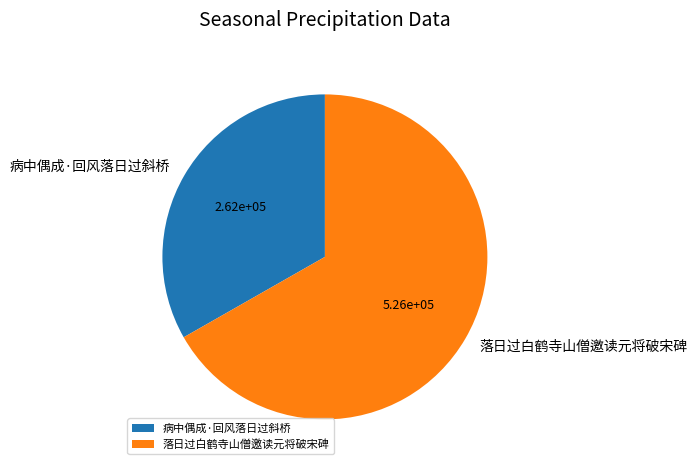

How many slices are in this pie chart?

2